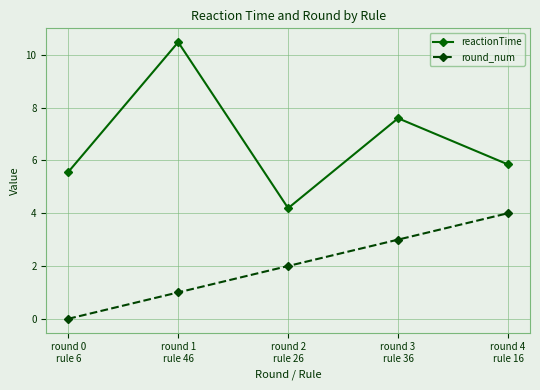

Is it true that round_num equals 1.0 at round 1
rule 46?

True